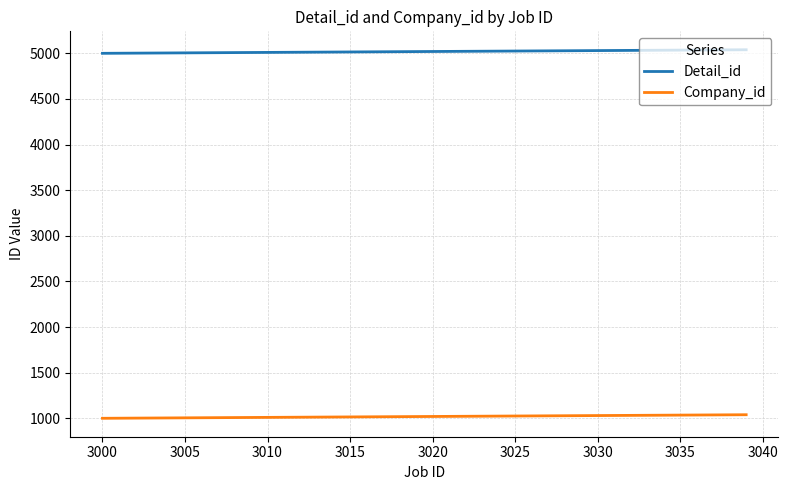

True or false: Company_id and Detail_id cross at least once.

False